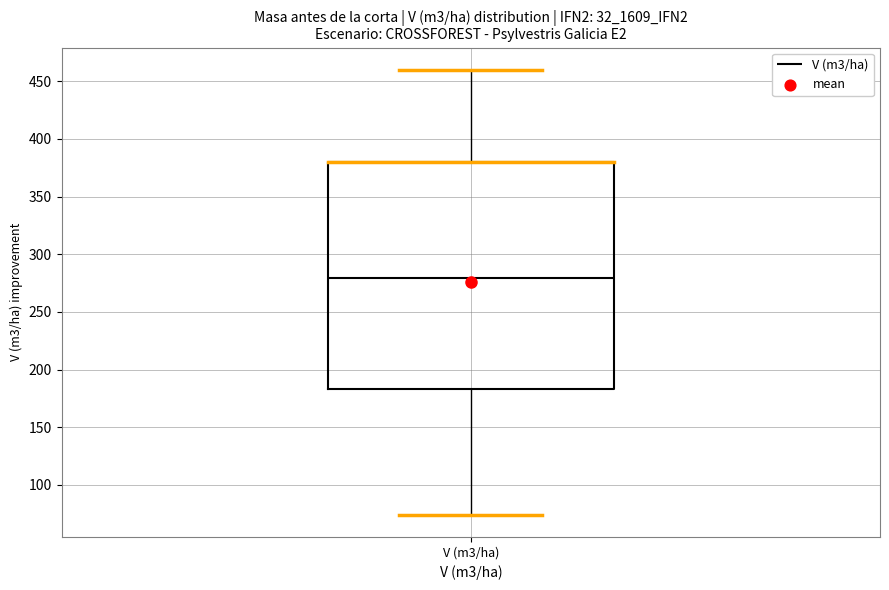

Read this box plot against the y-axis: the position of the median line, the range covered by the box, and the ends of both whiskers. The values are not printed on the chart, so give them approximately, as read against the axis.

median 280, box 185 to 380, whiskers 75 to 460